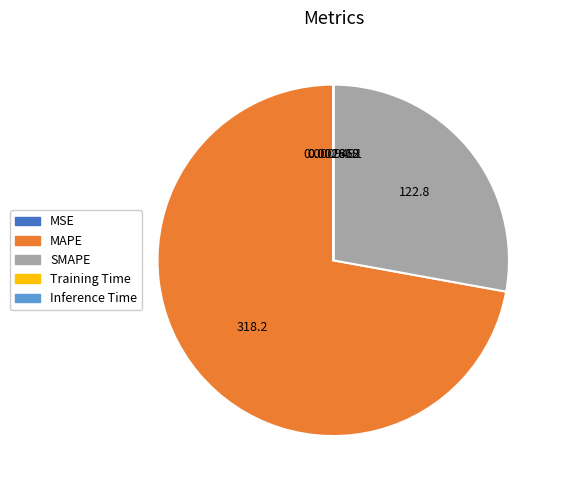

Does SMAPE account for over 50% of the chart?

No